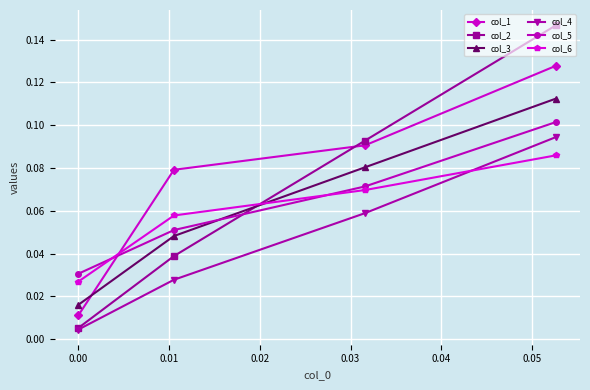

True or false: col_3 and col_4 intersect in this chart.

False